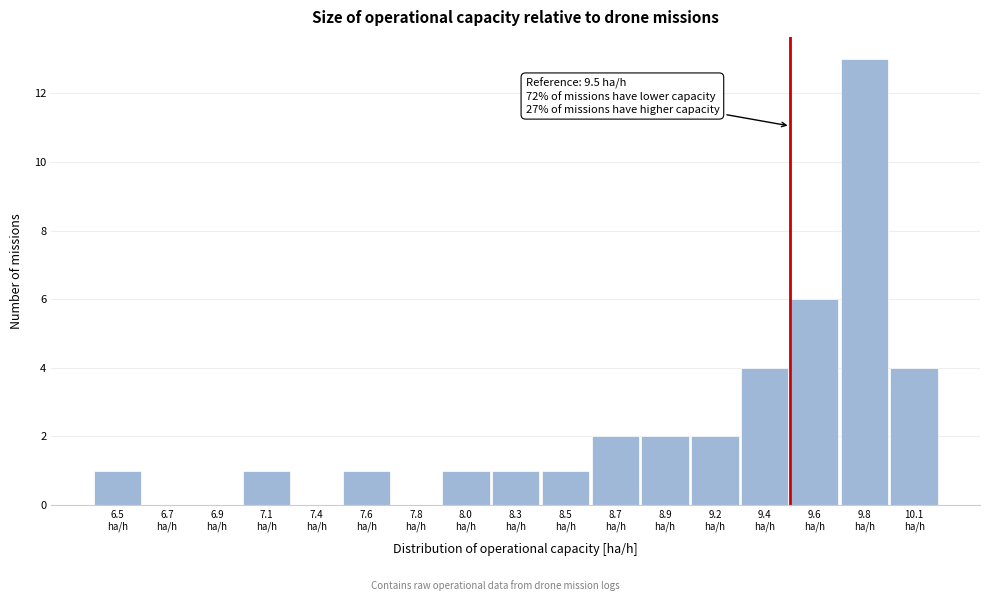

What is the greatest value displayed?

13